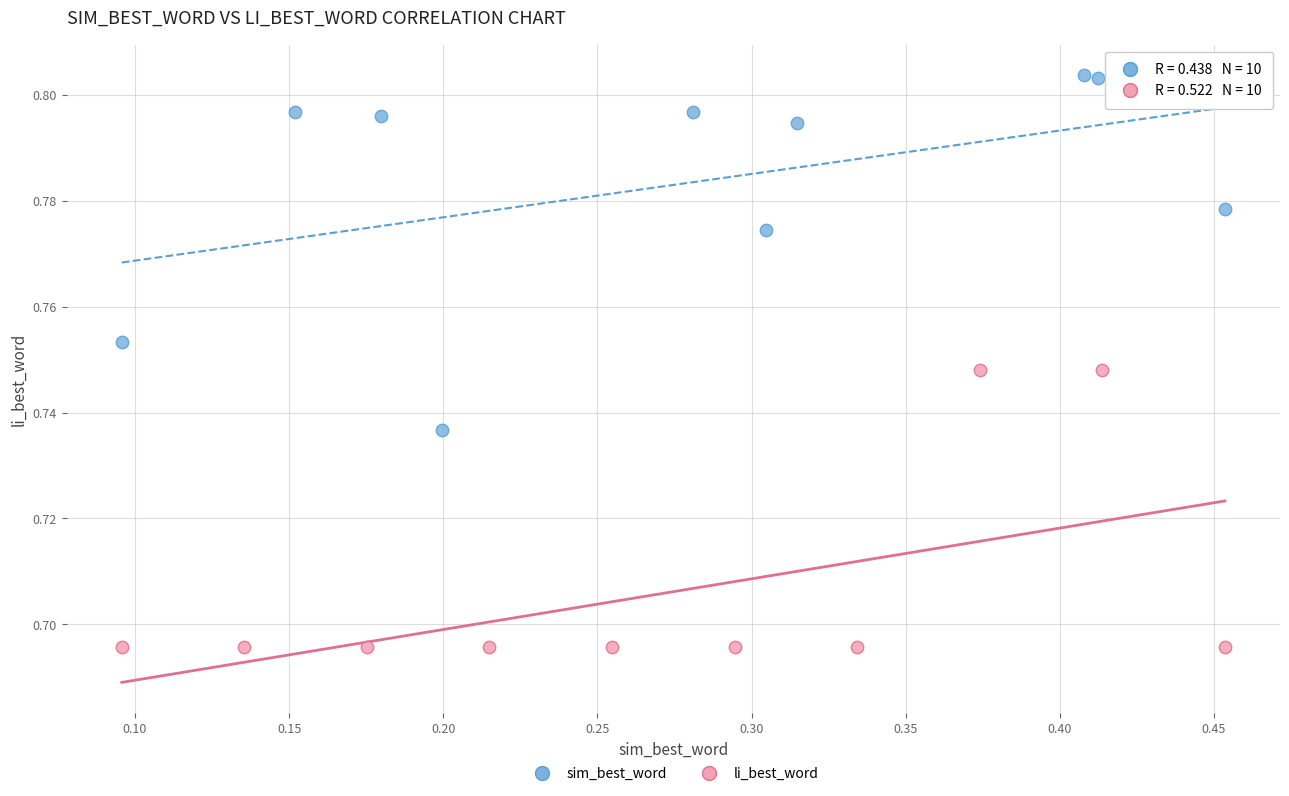

Which series reaches the maximum Y coordinate?

sim_best_word